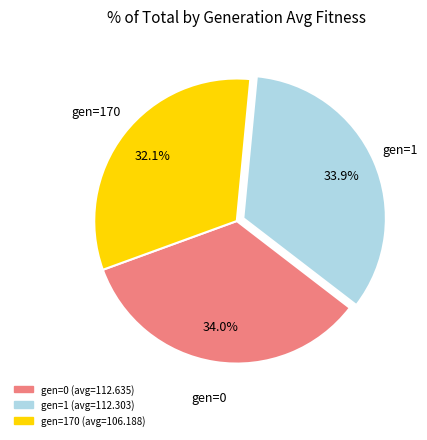

Approximately how many times larger is the value at gen=170 (avg=106.188) compared to gen=0 (avg=112.635)?

0.9